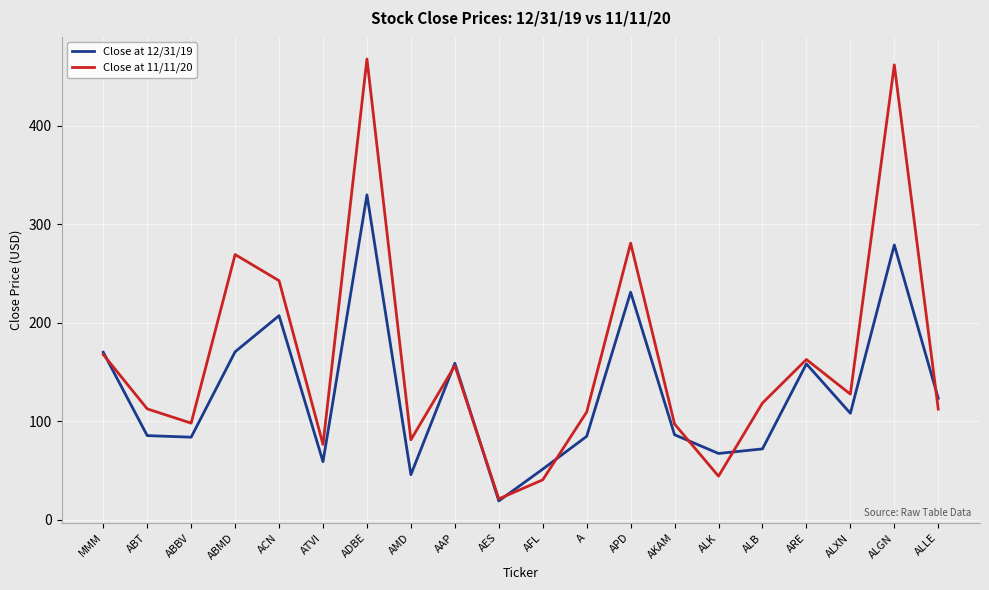

At which category does the chart reach its minimum across all series?

AES